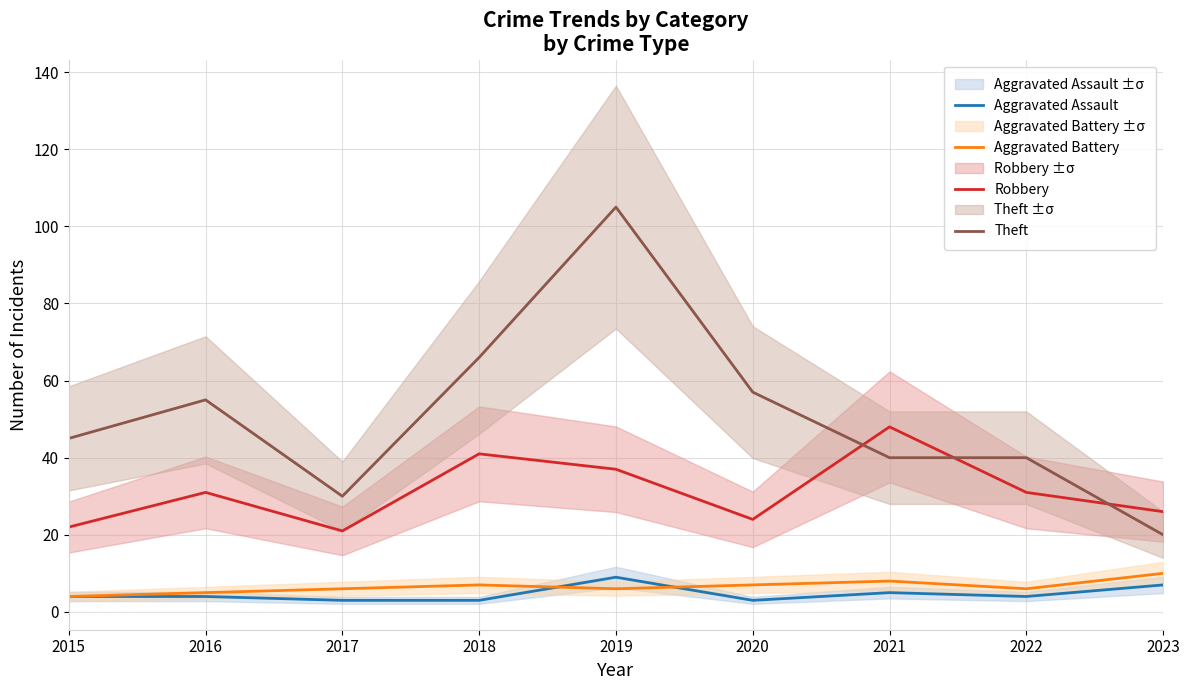

List the series in order of their peak value, highest first.

Theft, Robbery, Aggravated Battery, Aggravated Assault